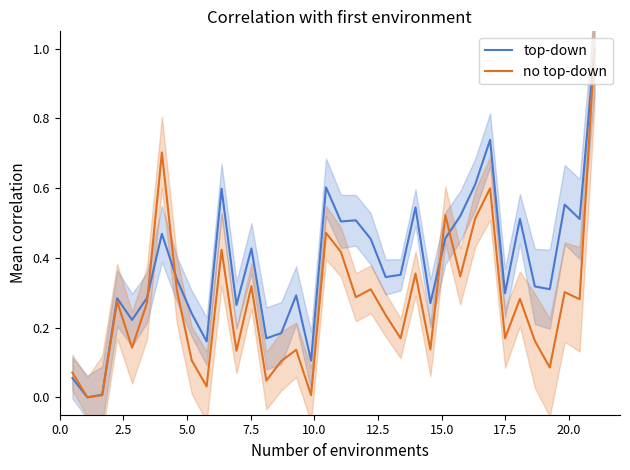

The no top-down series shows 0.5 at 19. True or false?

False